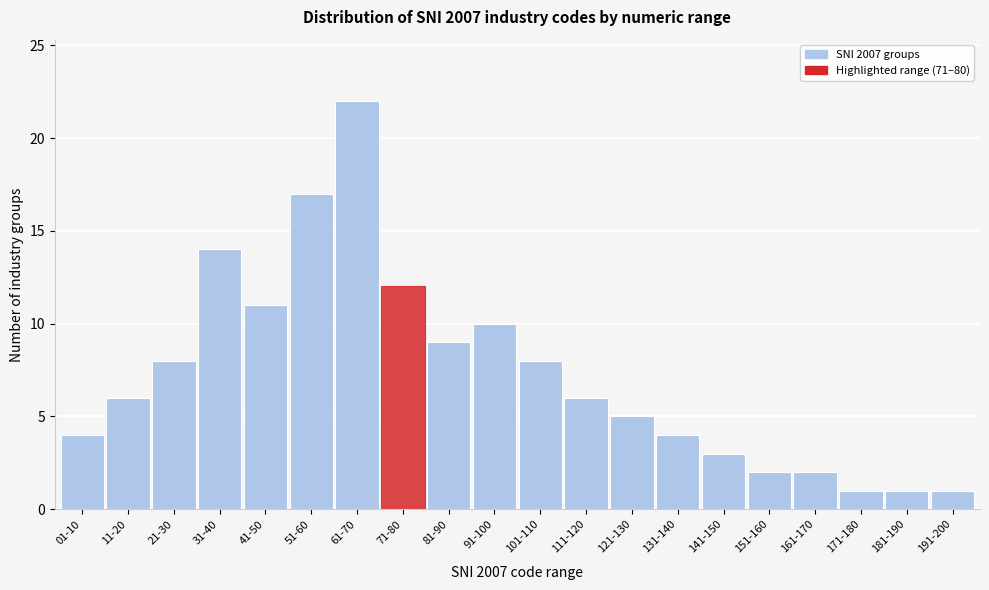

Reading right to left, list all the values displayed in this chart.

191-200=1	181-190=1	171-180=1	161-170=2	151-160=2	141-150=3	131-140=4	121-130=5	111-120=6	101-110=8	91-100=10	81-90=9	71-80=12	61-70=22	51-60=17	41-50=11	31-40=14	21-30=8	11-20=6	01-10=4